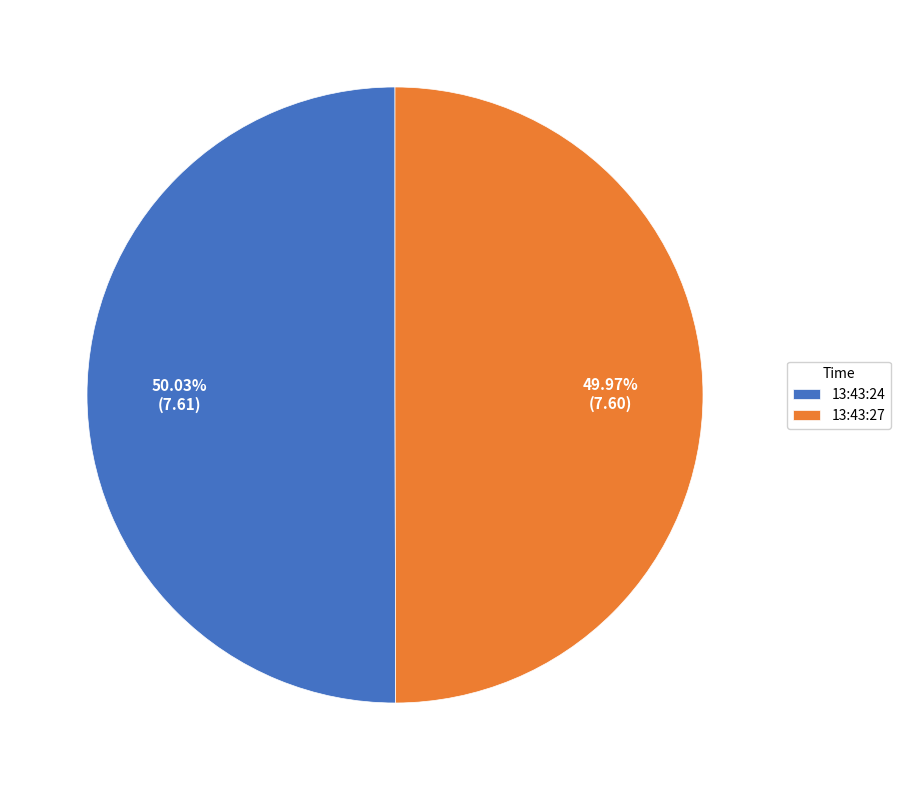

Count the number of slices in the pie.

2